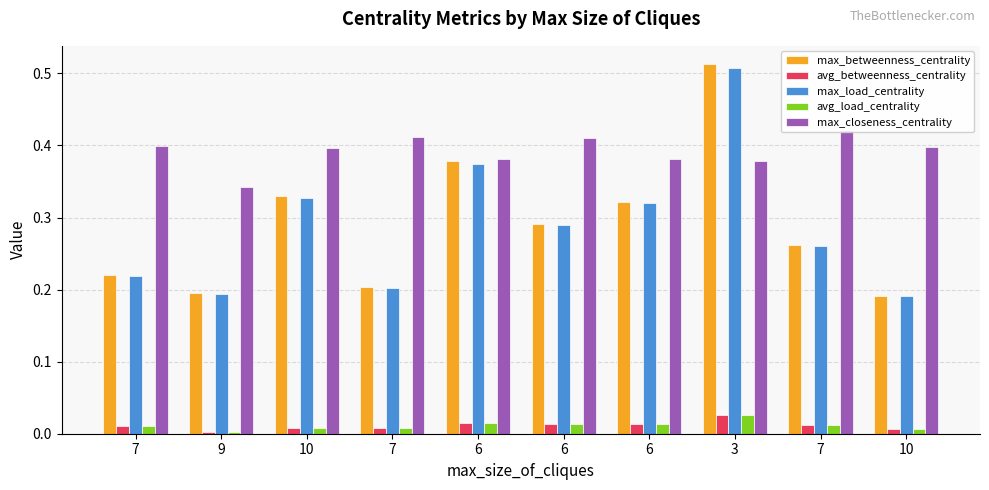

What is the difference between the second highest and second lowest values in the max_load_centrality series?

0.2